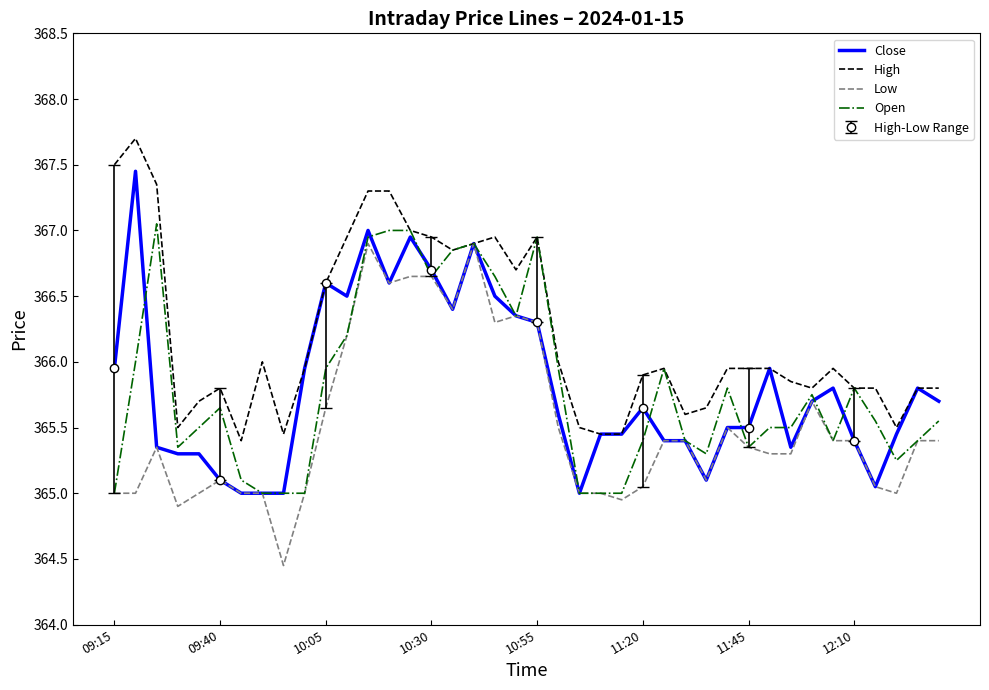

What is the value of the High point at the 31st from the left?

365.9